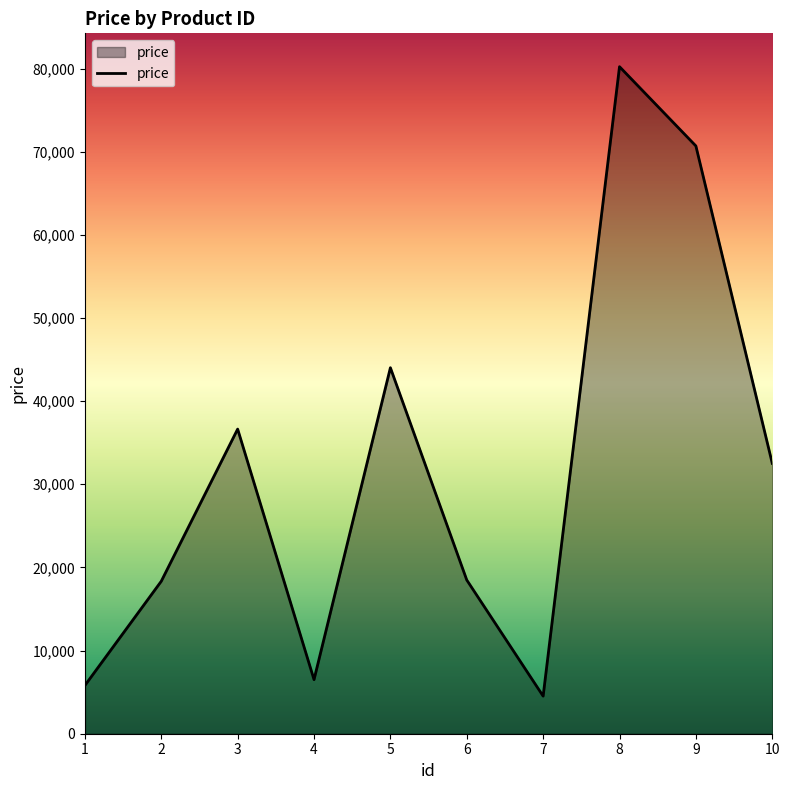

Which has a higher value, 3 or 2?

3